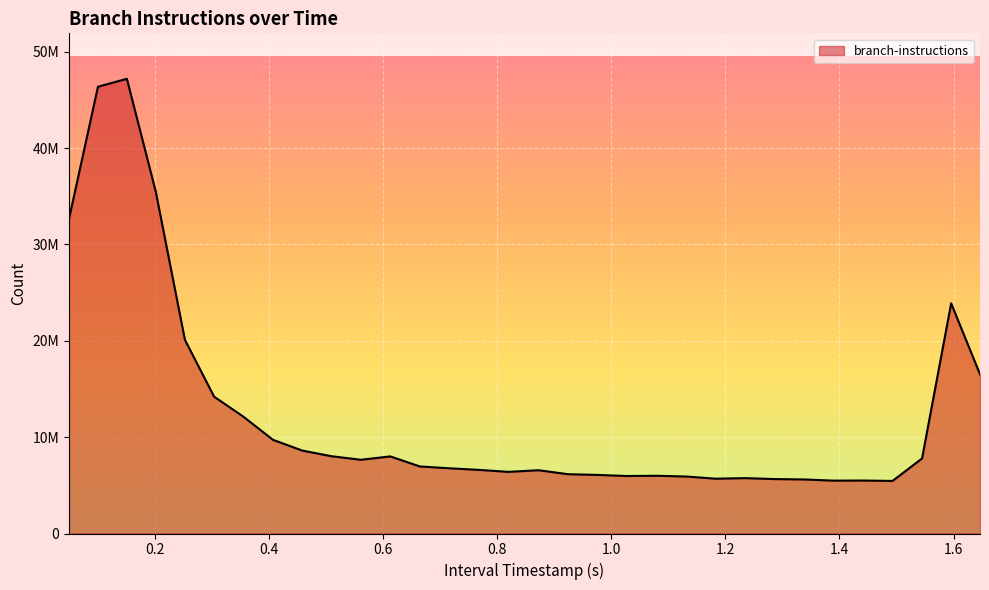

How many values are below 6958647?

16